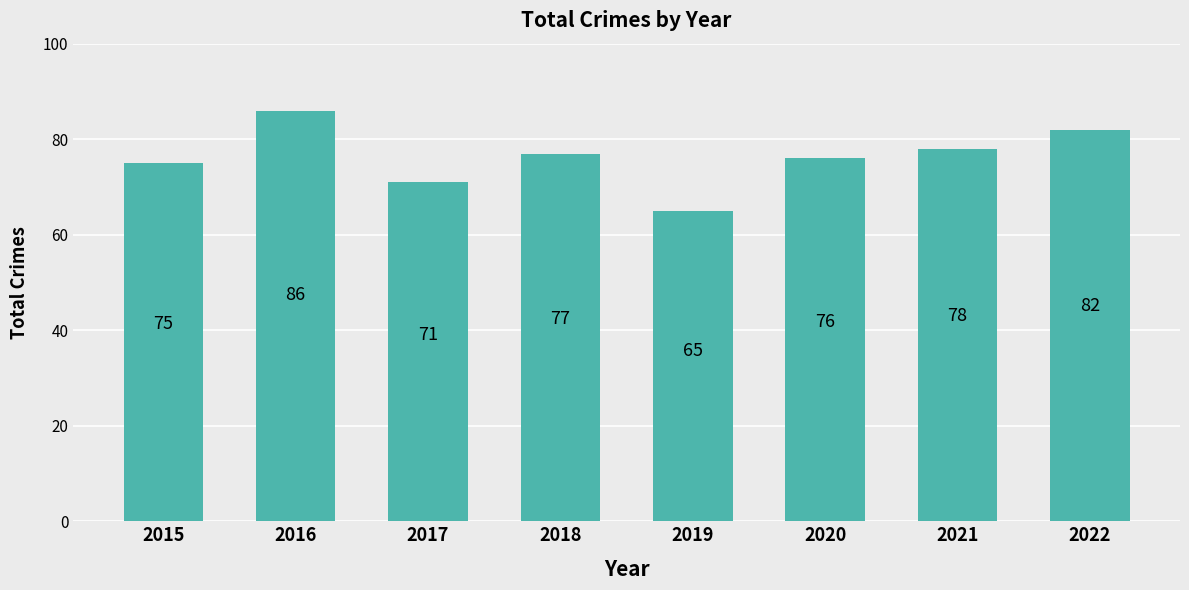

How many categories are shown in the chart?

8